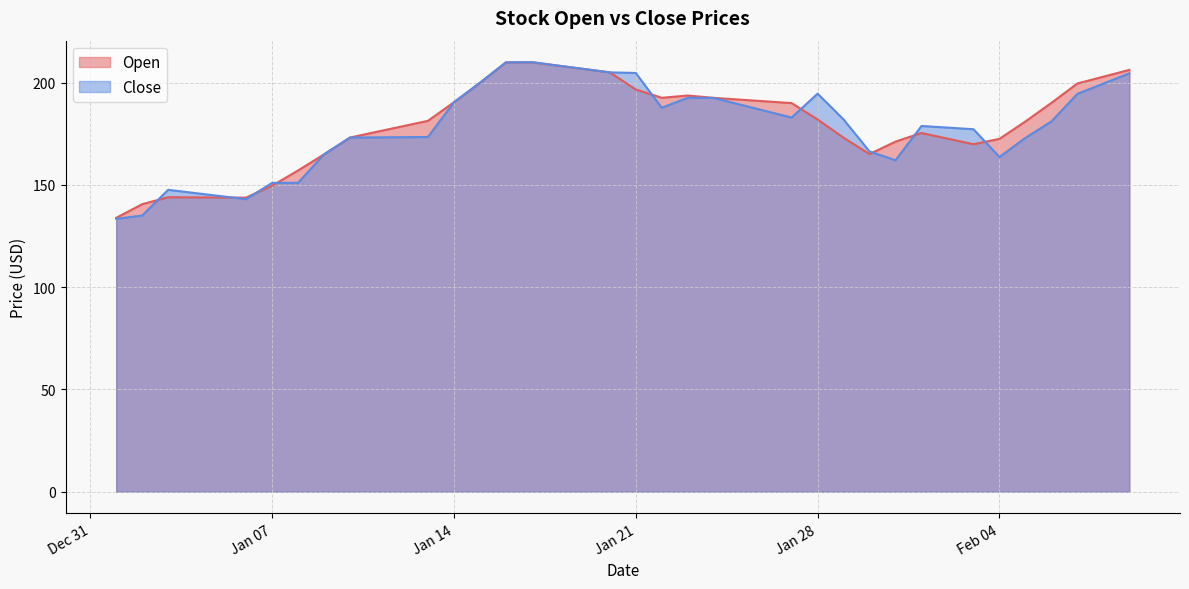

How many intersections are there between Close and Open?

11